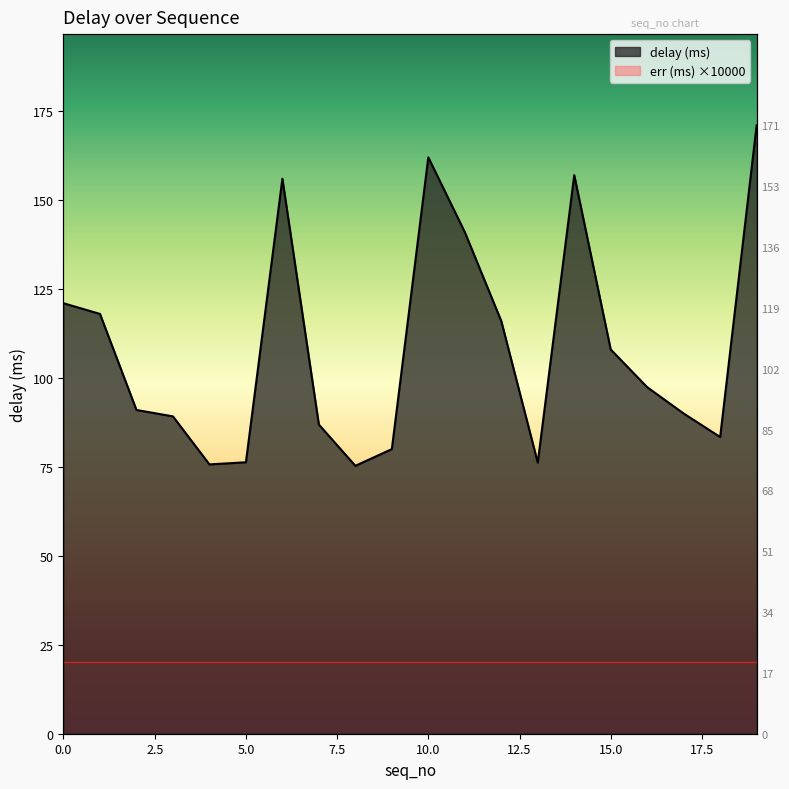

At which category does the chart reach its peak across all series?

19